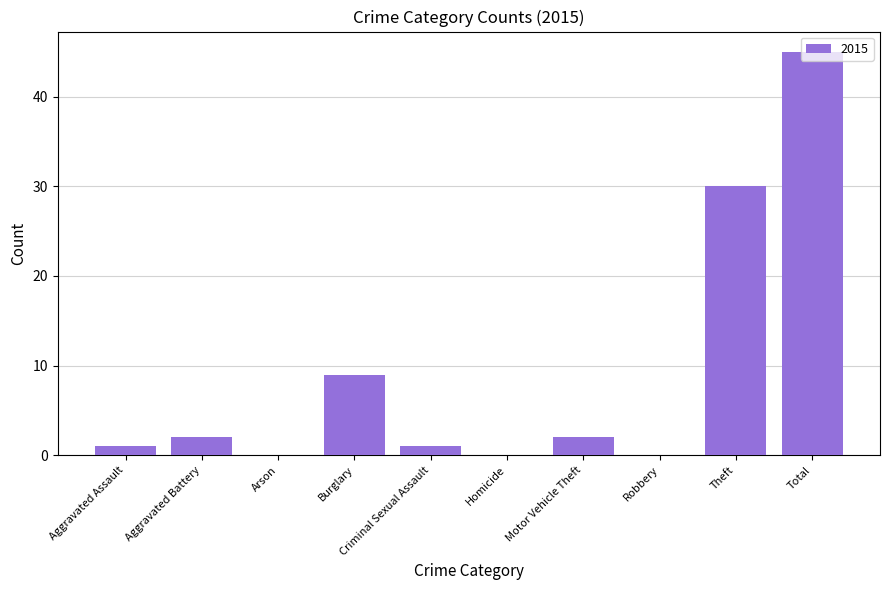

Where is the data nearest to the value 22?

Theft